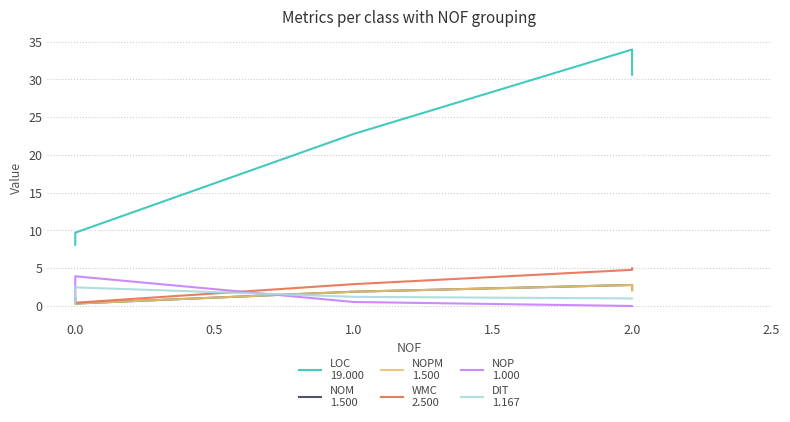

True or false: DIT
1.167 has a value of 0.4 at 0.0.

True